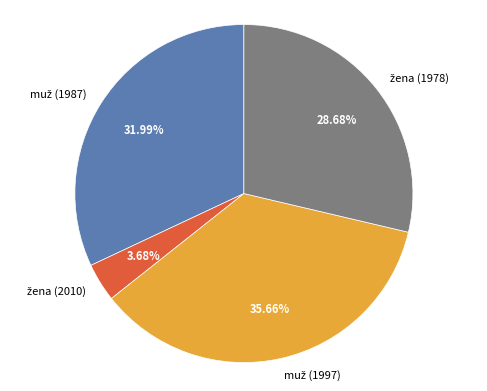

Is there a majority slice in this chart?

No